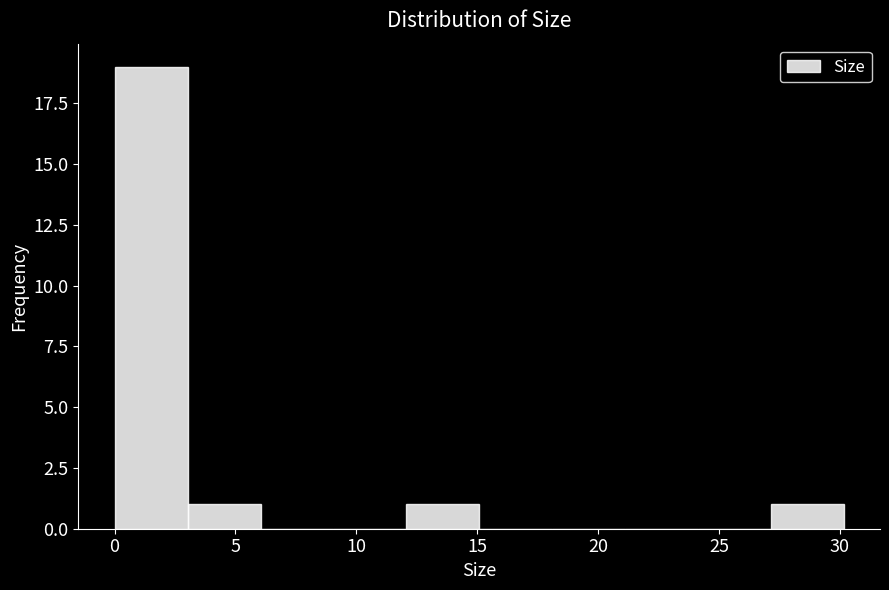

What is the height of the bar covering 0 to 3 on the x-axis? Neither the bar edges nor the heights are printed on the chart, so give them approximately, as read against the axes.

19